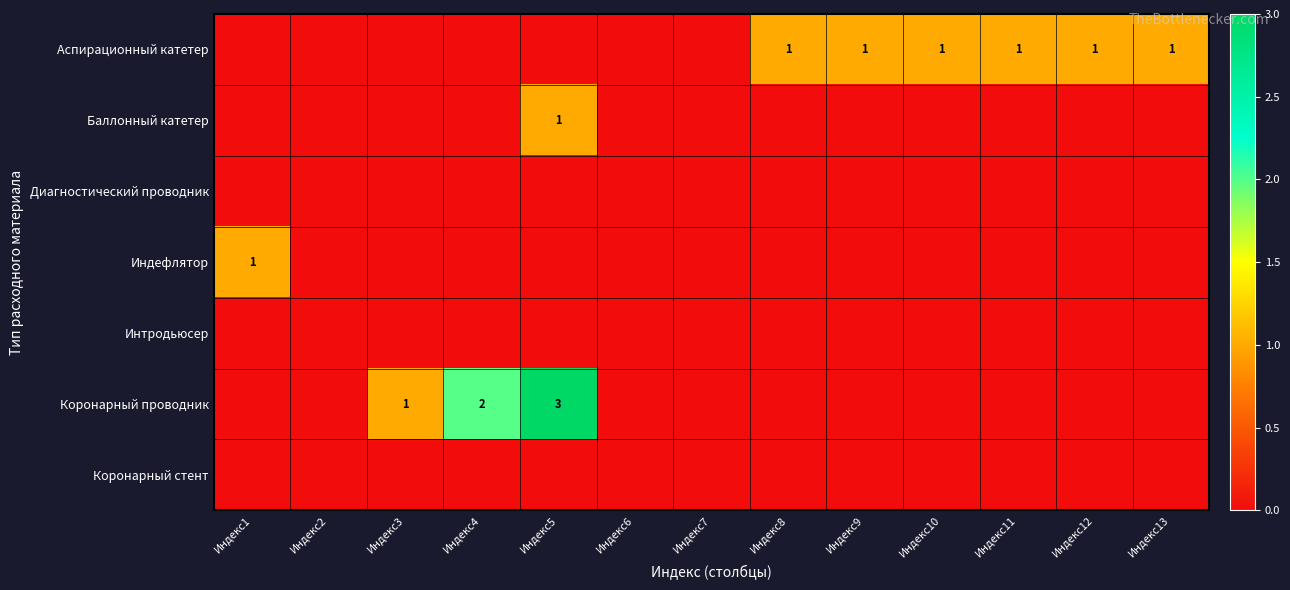

True or false: Баллонный катетер has a value of 1 at Индекс5.

True